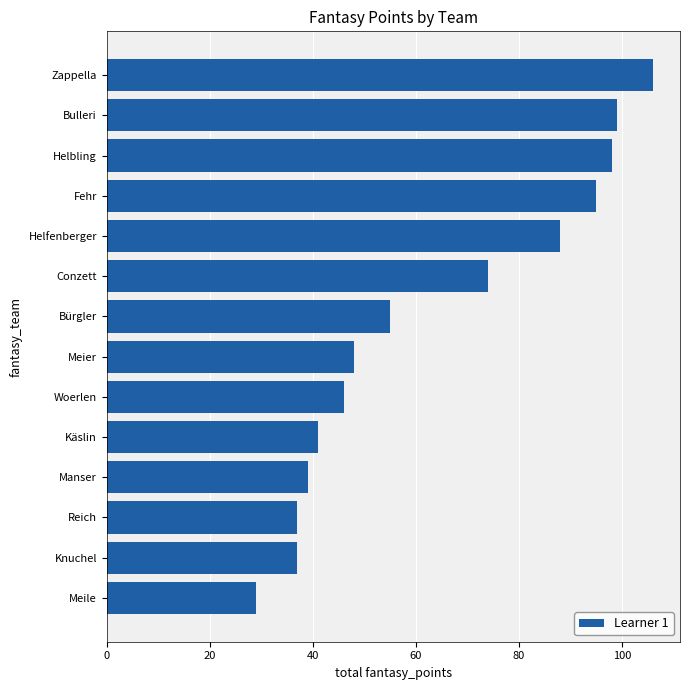

What is the ratio of the value at Conzett to the value at Zappella?

0.7